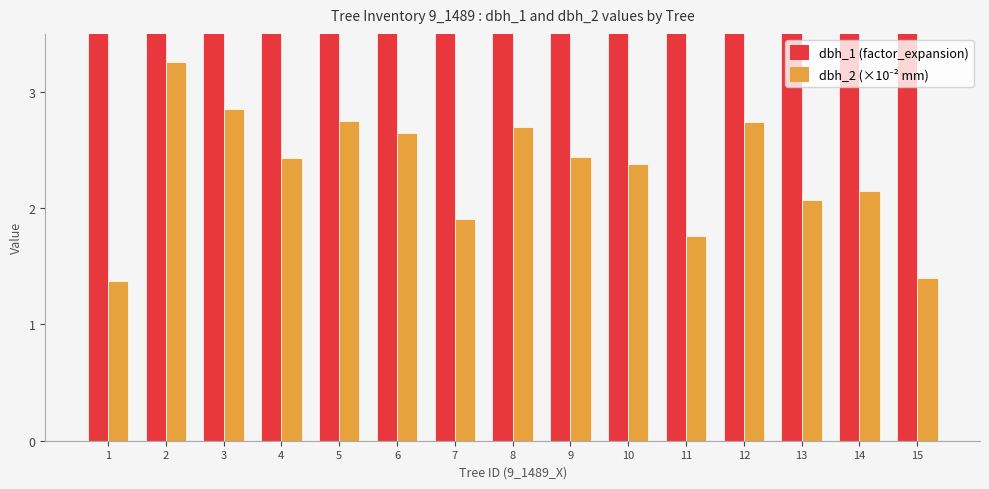

Reading left to right, transcribe all the data shown in this chart.

dbh_1 (factor_expansion): 31.8	14.2	14.2	14.2	14.2	14.2	31.8	14.2	14.2	14.2	31.8	14.2	31.8	31.8	31.8
dbh_2 (×10⁻² mm): 1.4	3.3	2.9	2.4	2.8	2.6	1.9	2.7	2.4	2.4	1.8	2.7	2.1	2.1	1.4